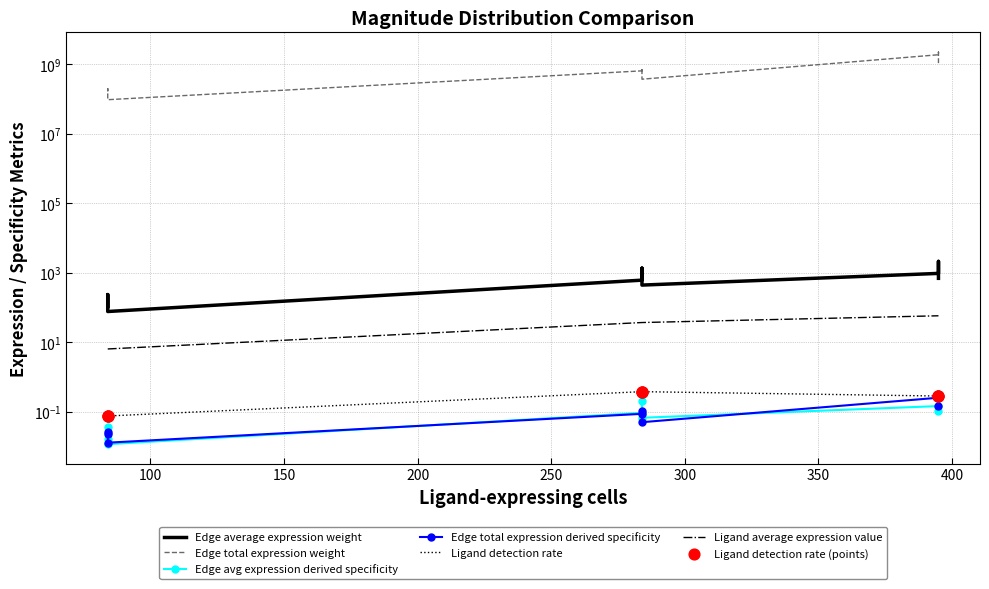

Which series has the largest total across all categories?

Edge total expression weight